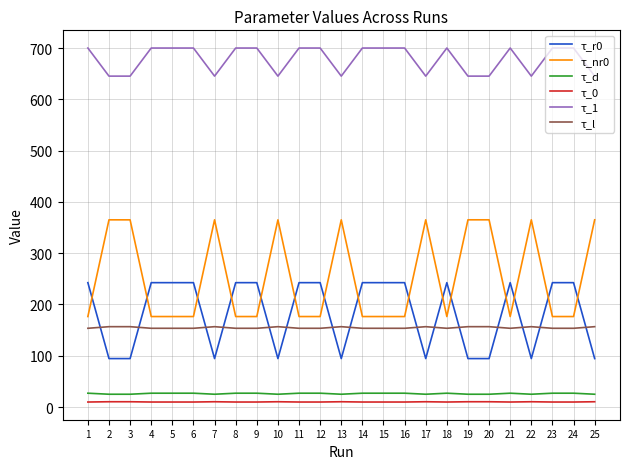

The τ_r0 series shows 242.6 at 24. True or false?

True